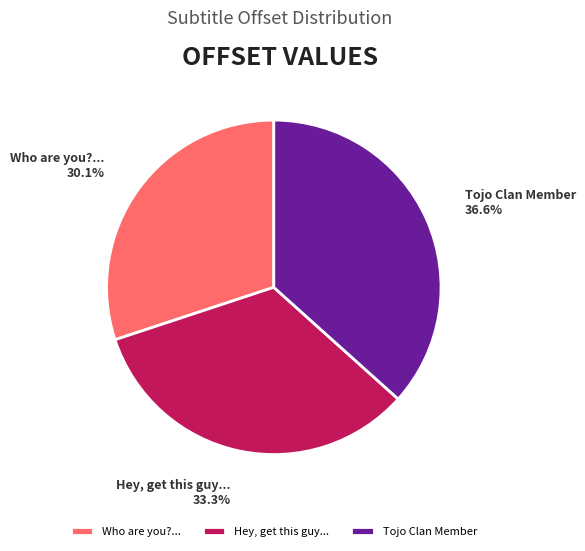

Rank the categories by value from lowest to highest.

Who are you?..., Hey, get this guy..., Tojo Clan Member